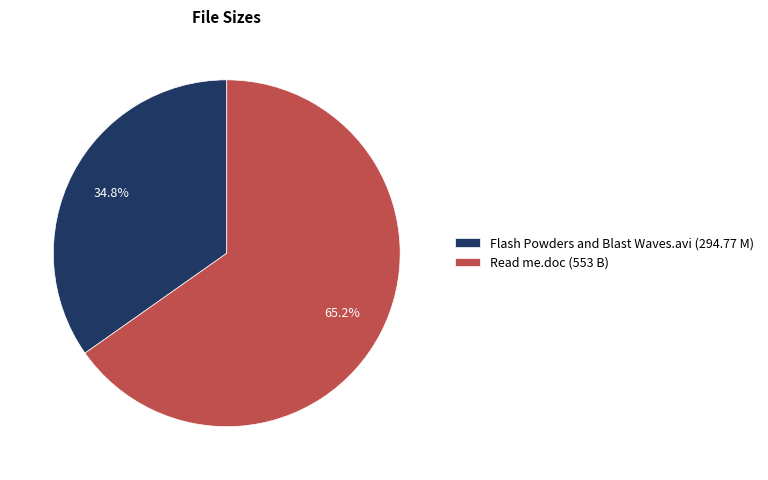

Which category has the smallest portion of the pie?

Flash Powders and Blast Waves.avi (294.77 M)